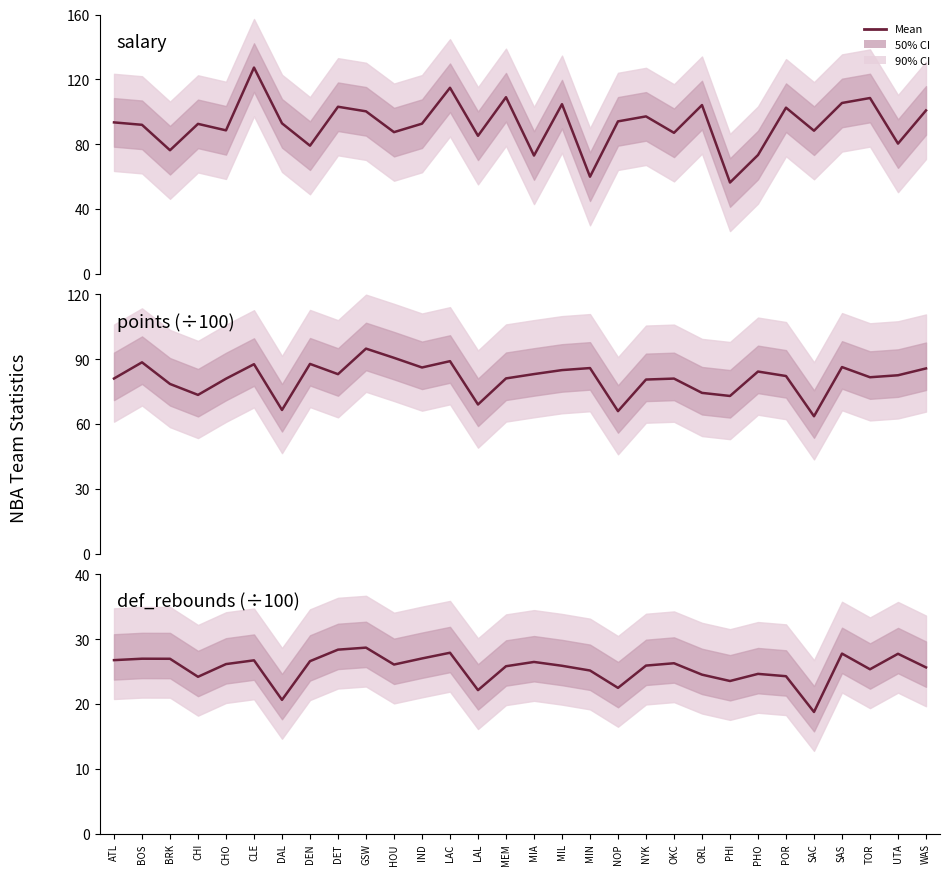

Which has a higher value, HOU or DAL?

DAL